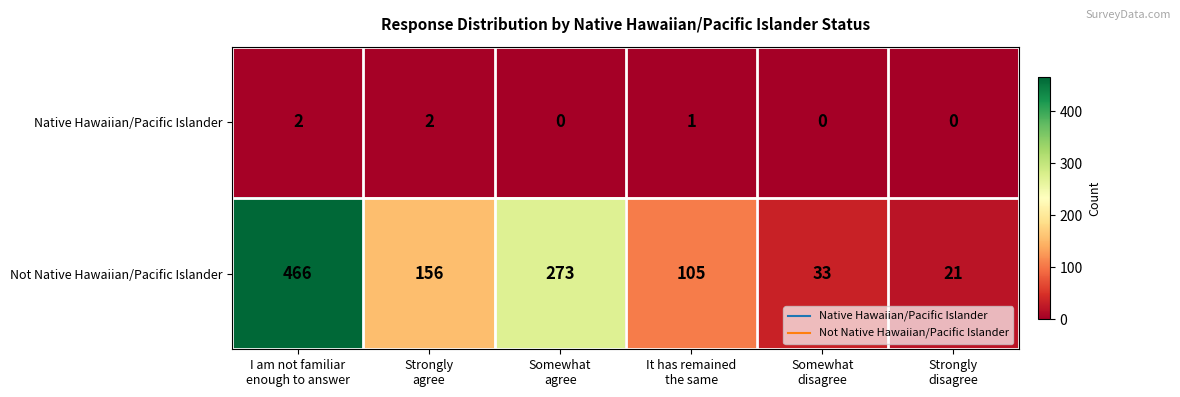

Which category has the highest value across all series?

I am not familiar
enough to answer